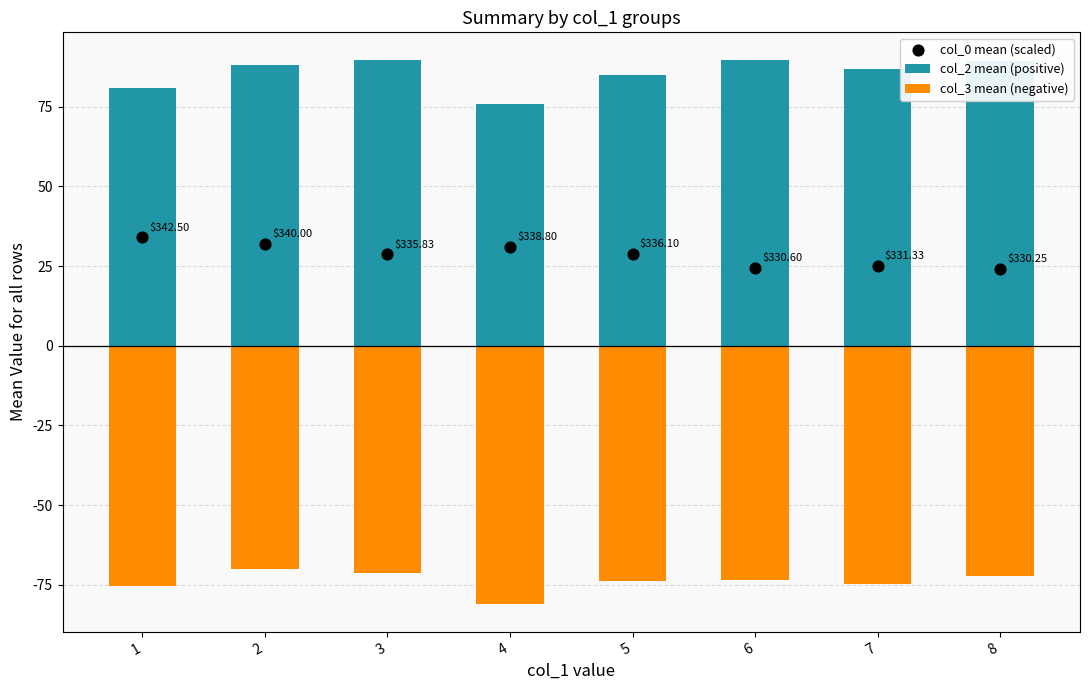

Which series has the widest spread of Y values?

col_2 mean (positive)